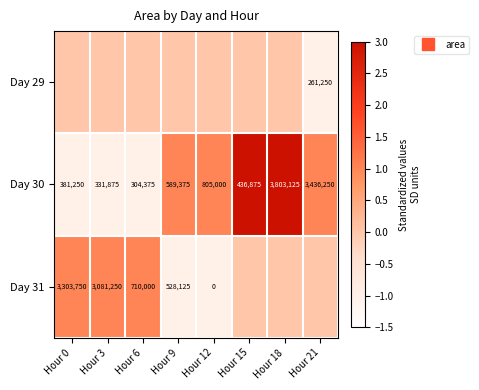

How many values in Day 30 are below zero?

3